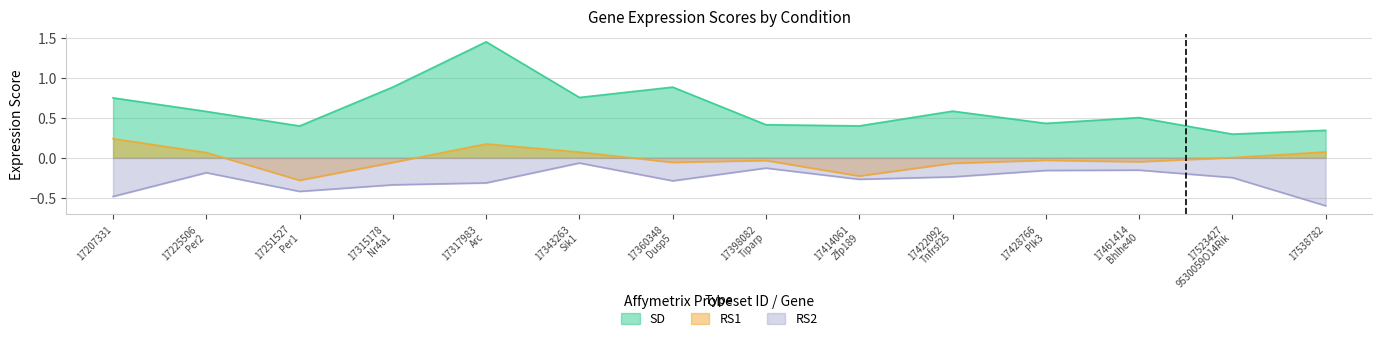

Reading left to right, what are all the values shown in this chart?

SD: 17207331=0.7	17225506
Per2=0.6	17251527
Per1=0.4	17315178
Nr4a1=0.9	17317983
Arc=1.4	17343263
Sik1=0.8	17360348
Dusp5=0.9	17398082
Tiparp=0.4	17414061
Zfp189=0.4	17422092
Tnfrsf25=0.6	17428766
Plk3=0.4	17461414
Bhlhe40=0.5	17523427
9530059O14Rik=0.3	17538782=0.3
RS1: 17207331=0.2	17225506
Per2=0.1	17251527
Per1=-0.3	17315178
Nr4a1=-0.1	17317983
Arc=0.2	17343263
Sik1=0.1	17360348
Dusp5=-0.1	17398082
Tiparp=-0.0	17414061
Zfp189=-0.2	17422092
Tnfrsf25=-0.1	17428766
Plk3=-0.0	17461414
Bhlhe40=-0.0	17523427
9530059O14Rik=0.0	17538782=0.1
RS2: 17207331=-0.5	17225506
Per2=-0.2	17251527
Per1=-0.4	17315178
Nr4a1=-0.3	17317983
Arc=-0.3	17343263
Sik1=-0.1	17360348
Dusp5=-0.3	17398082
Tiparp=-0.1	17414061
Zfp189=-0.3	17422092
Tnfrsf25=-0.2	17428766
Plk3=-0.2	17461414
Bhlhe40=-0.2	17523427
9530059O14Rik=-0.2	17538782=-0.6